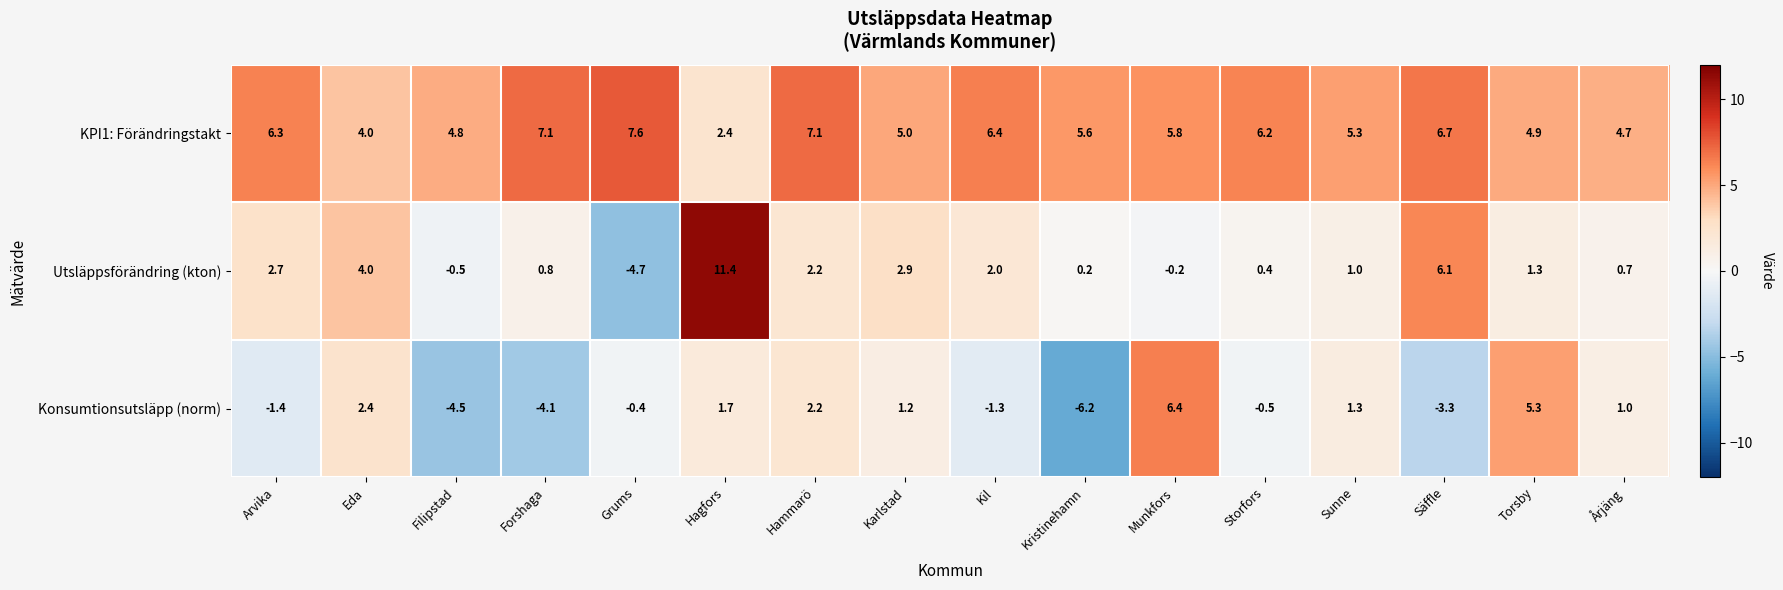

Is it true that Utsläppsförändring (kton) equals 3.6 at Hammarö?

False